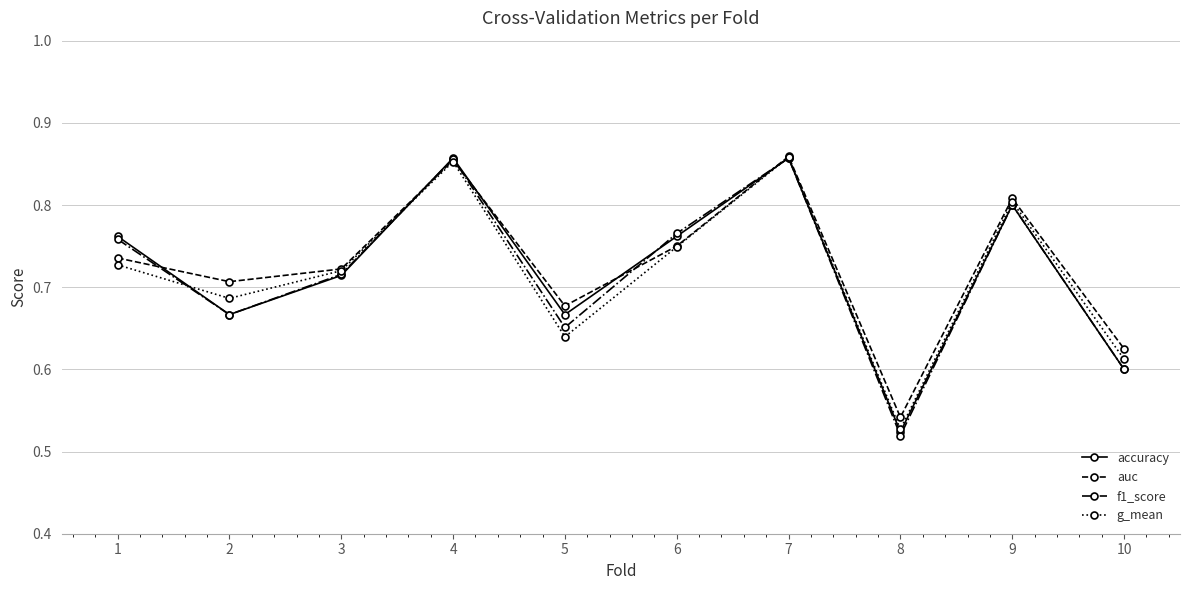

What is the total value across all series at 5?

2.6